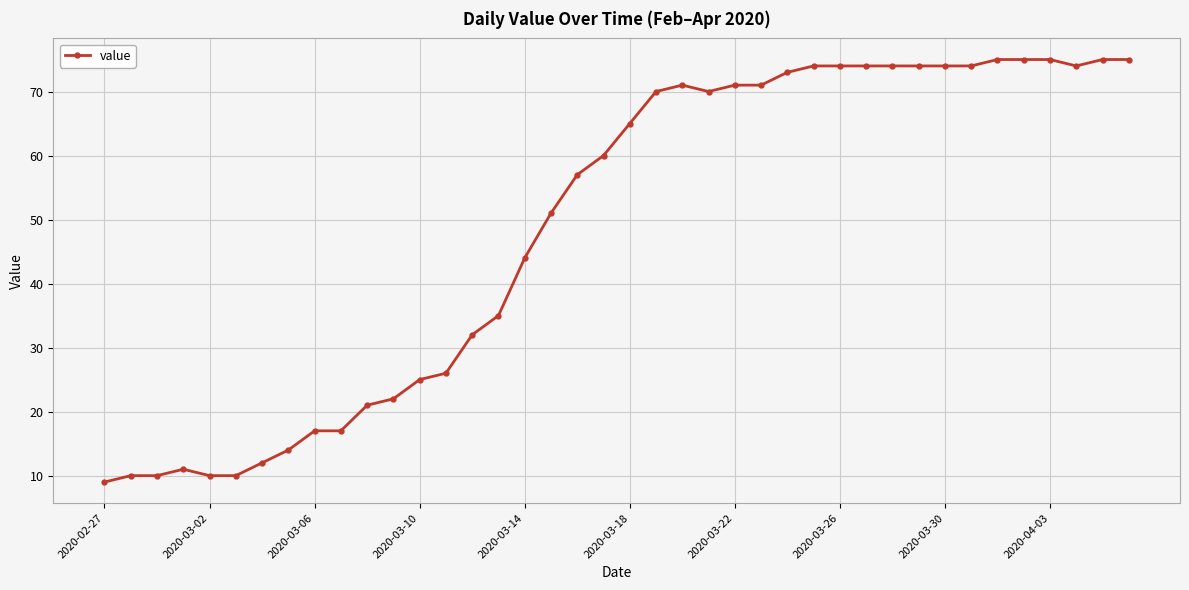

What is the value of the 20th point from the left?

60